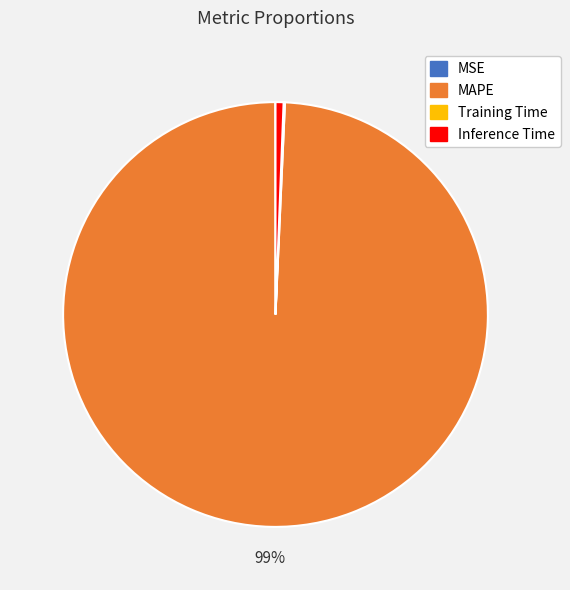

What percentage is the Inference Time slice, to the nearest percent?

1%